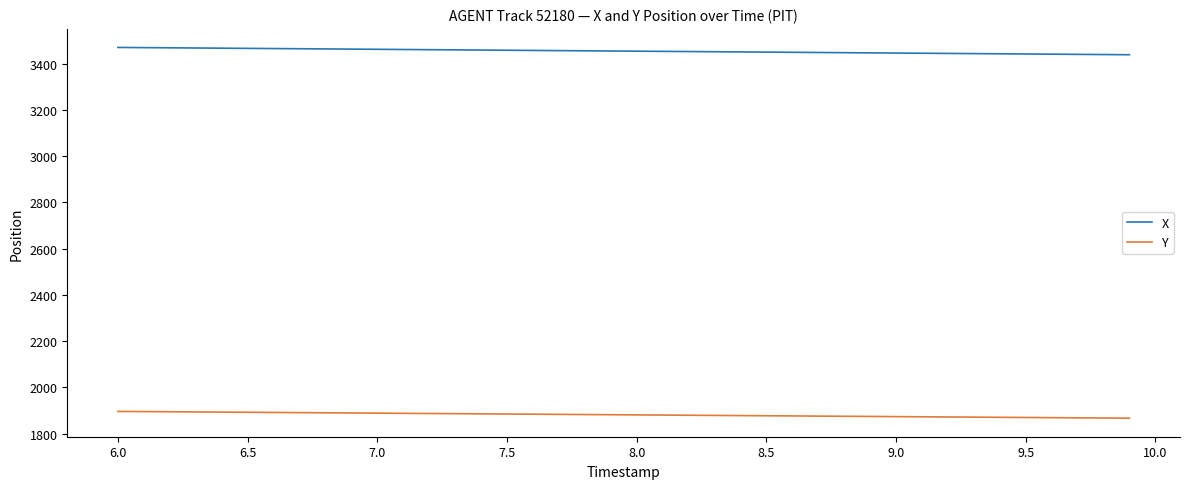

Does the chart have visible grid lines?

No